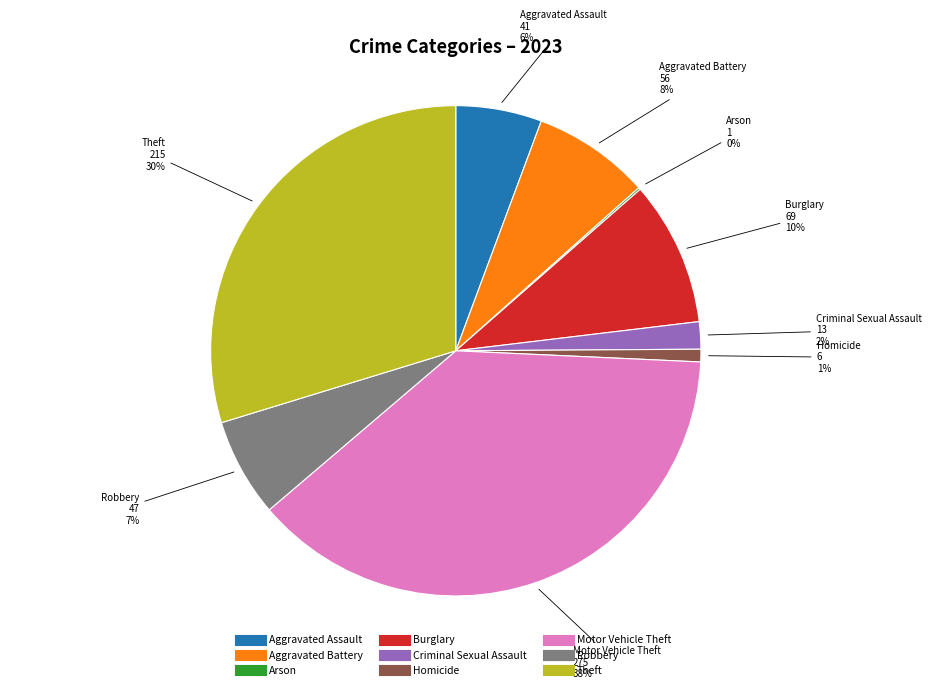

Does Robbery represent more than half of the total?

No